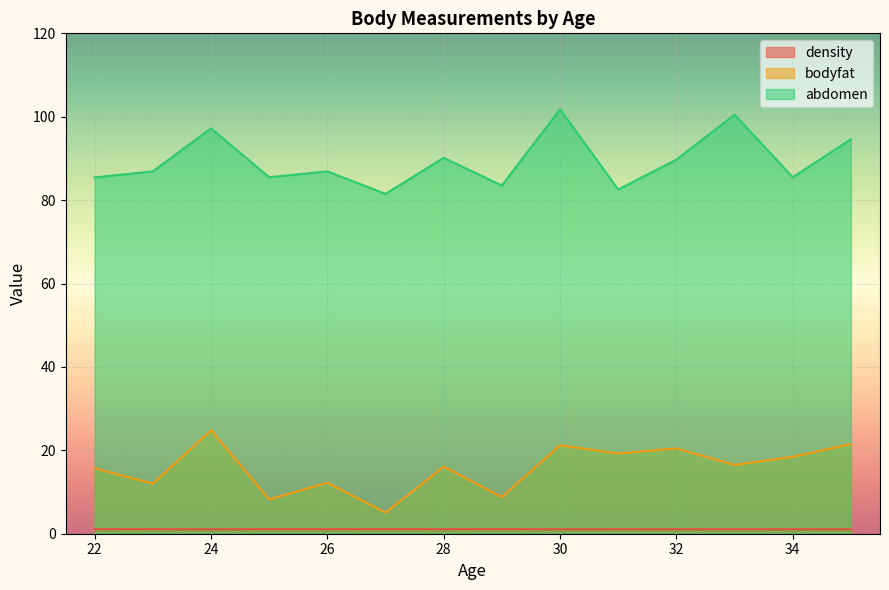

True or false: abdomen has a value of 169.4 at 34.

False